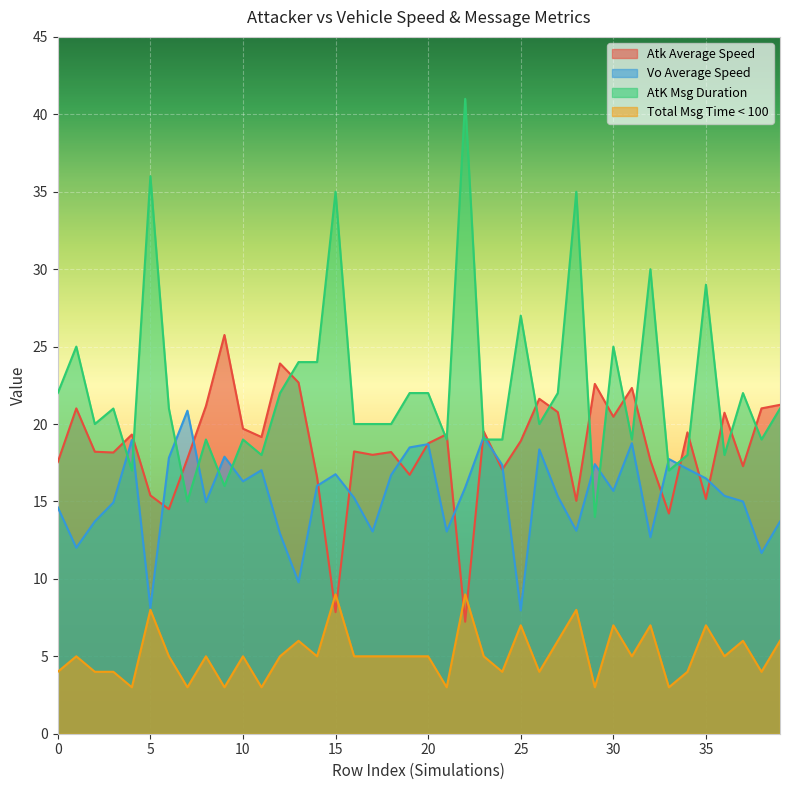

How many data points does each series have?

40